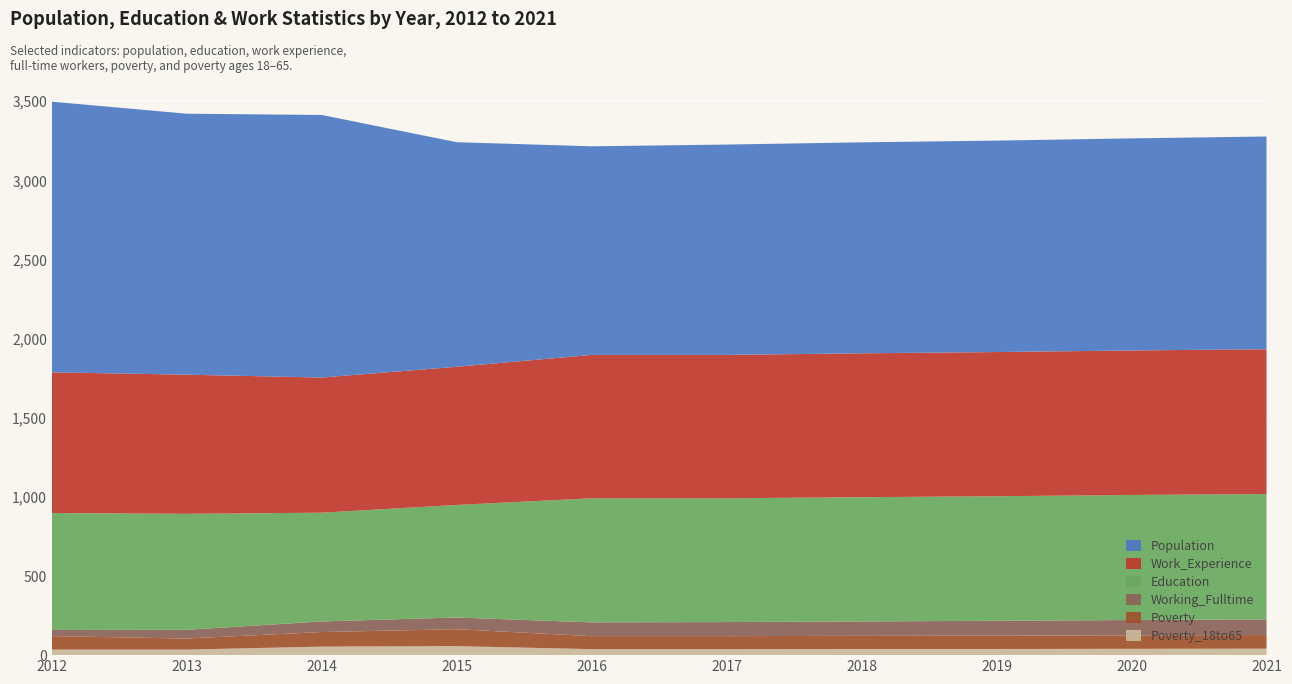

Reading left to right, what are all the values shown in this chart?

Poverty_18to65: 35	35	54	57	38	38	39	39	40	41
Poverty: 85	70	92	107	82	82	83	84	85	86
Work_Experience: 889	879	854	873	906	906	909	911	913	915
Education: 739	733	687	711	784	782	785	787	790	792
Working_Fulltime: 39	55	67	74	87	89	91	94	97	99
Population: 1710	1649	1659	1419	1318	1329	1333	1336	1340	1344